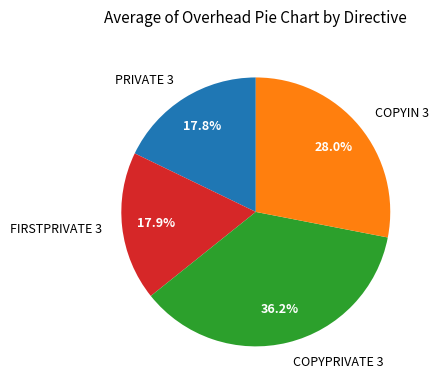

To the nearest percent, what is the combined percentage of COPYPRIVATE 3 and PRIVATE 3?

54%